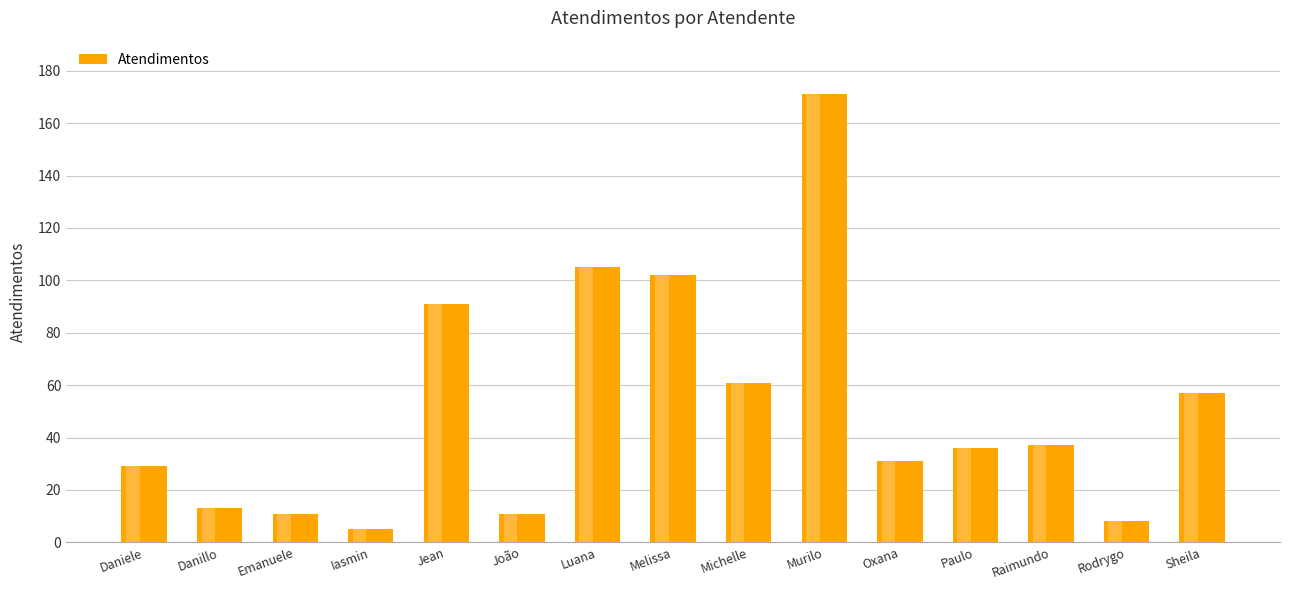

What is the label of the 3rd bar from the left?

Emanuele